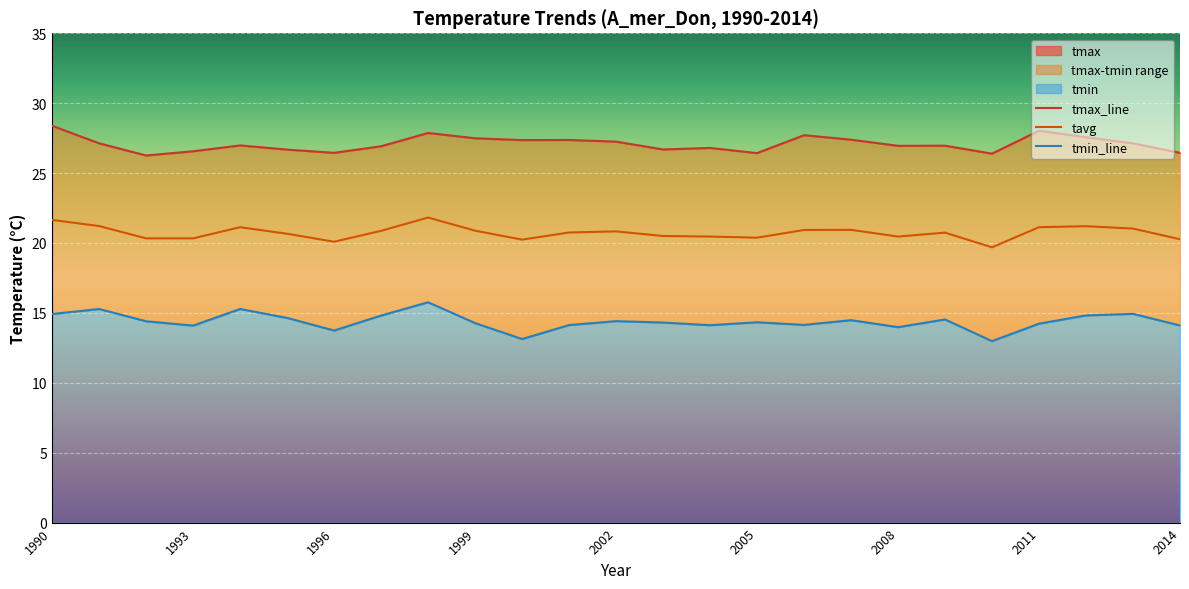

At which category does tavg reach its first local valley?

1996